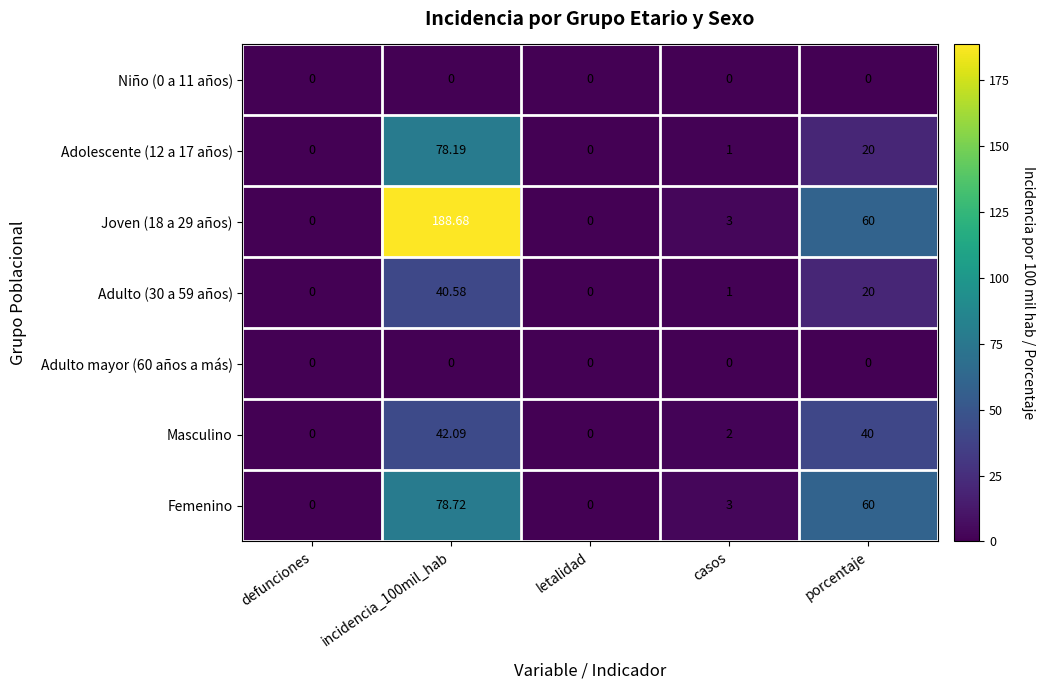

Is the value of Adulto mayor (60 años a más) at porcentaje greater than the value of Joven (18 a 29 años) at casos?

No